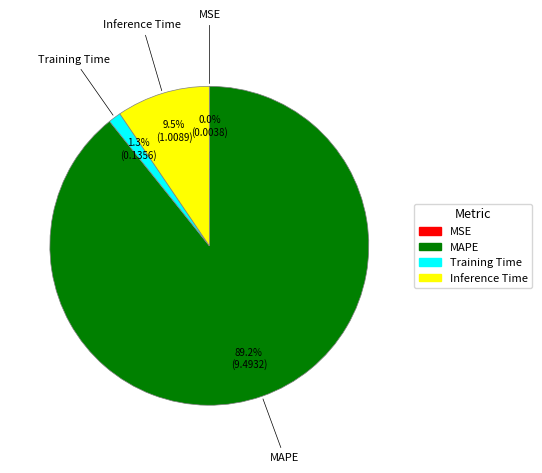

What percentage do Inference Time and MAPE together represent?

98.7%